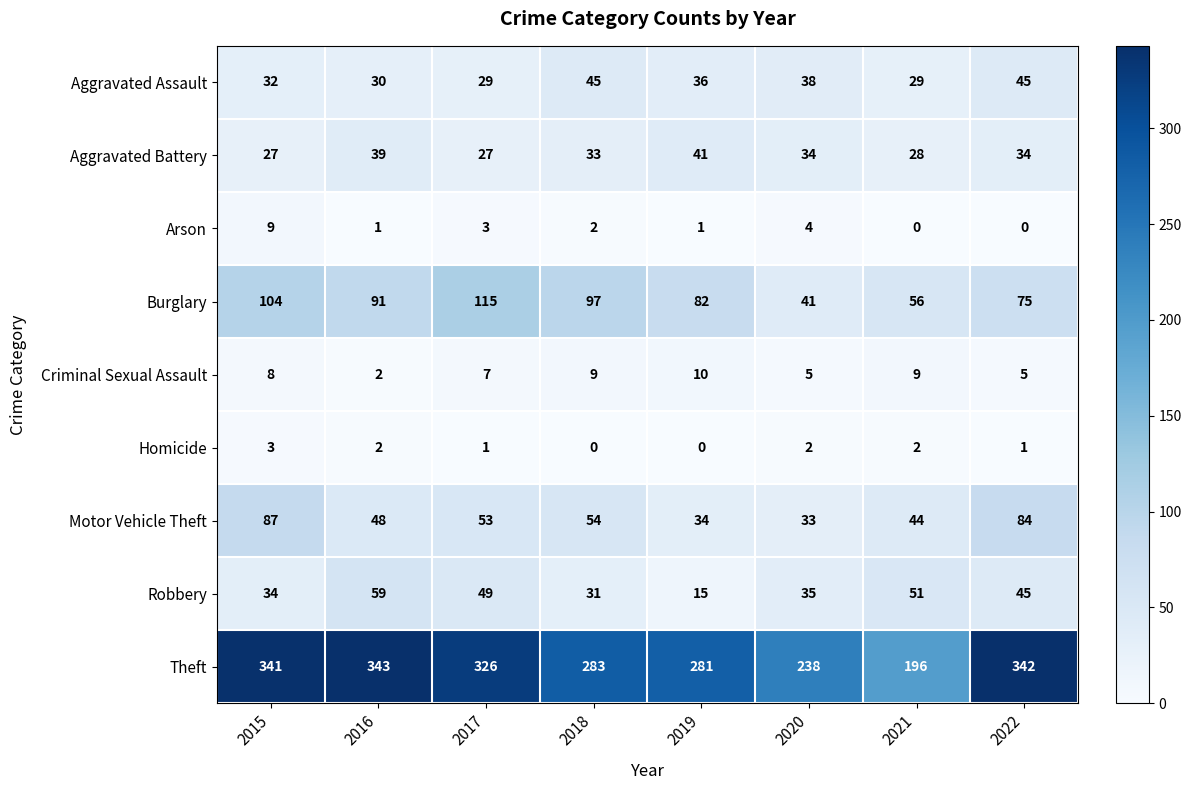

List the series in order of their peak value, lowest first.

Homicide, Arson, Criminal Sexual Assault, Aggravated Battery, Aggravated Assault, Robbery, Motor Vehicle Theft, Burglary, Theft